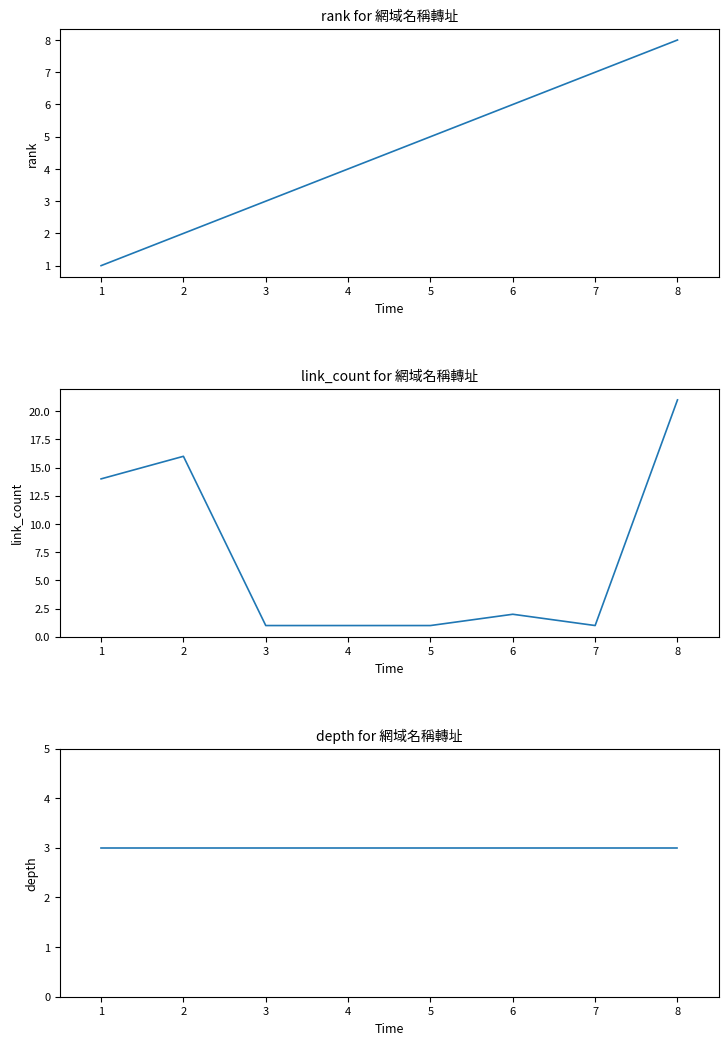

How many lines are shown in the chart?

3